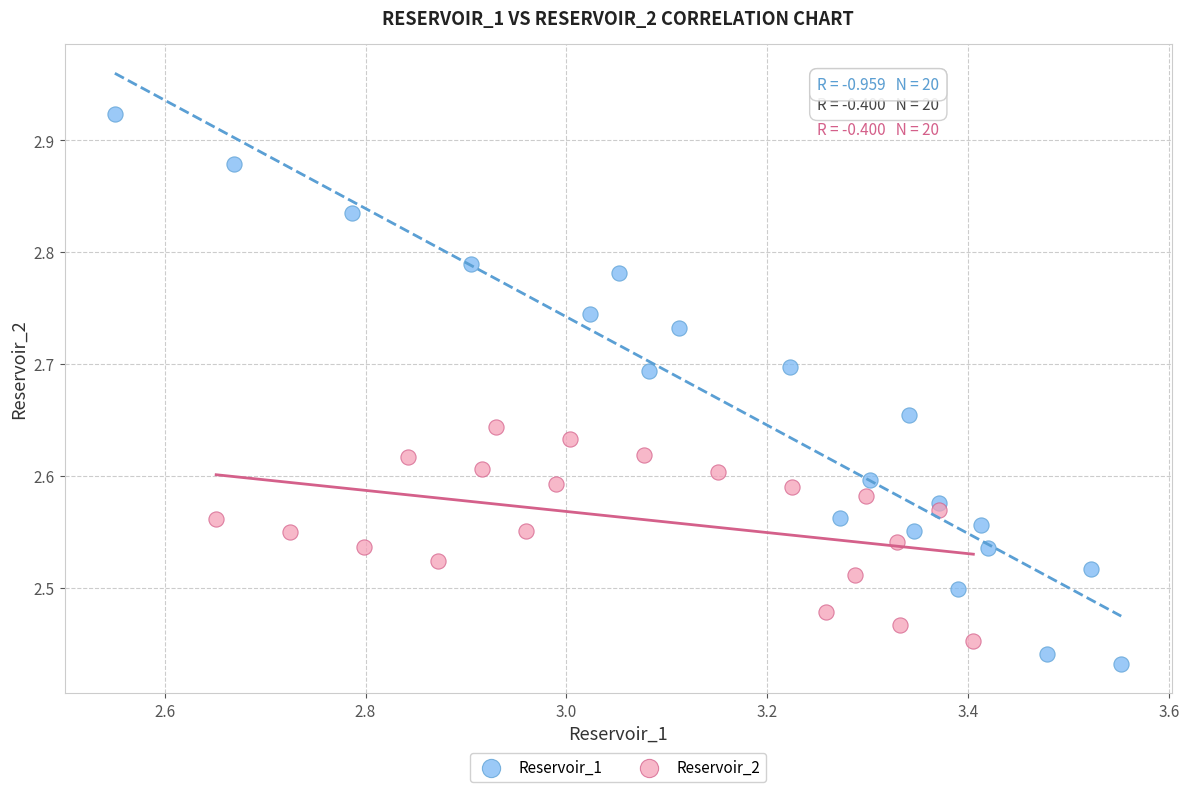

Which series contains the highest Y value?

Reservoir_1